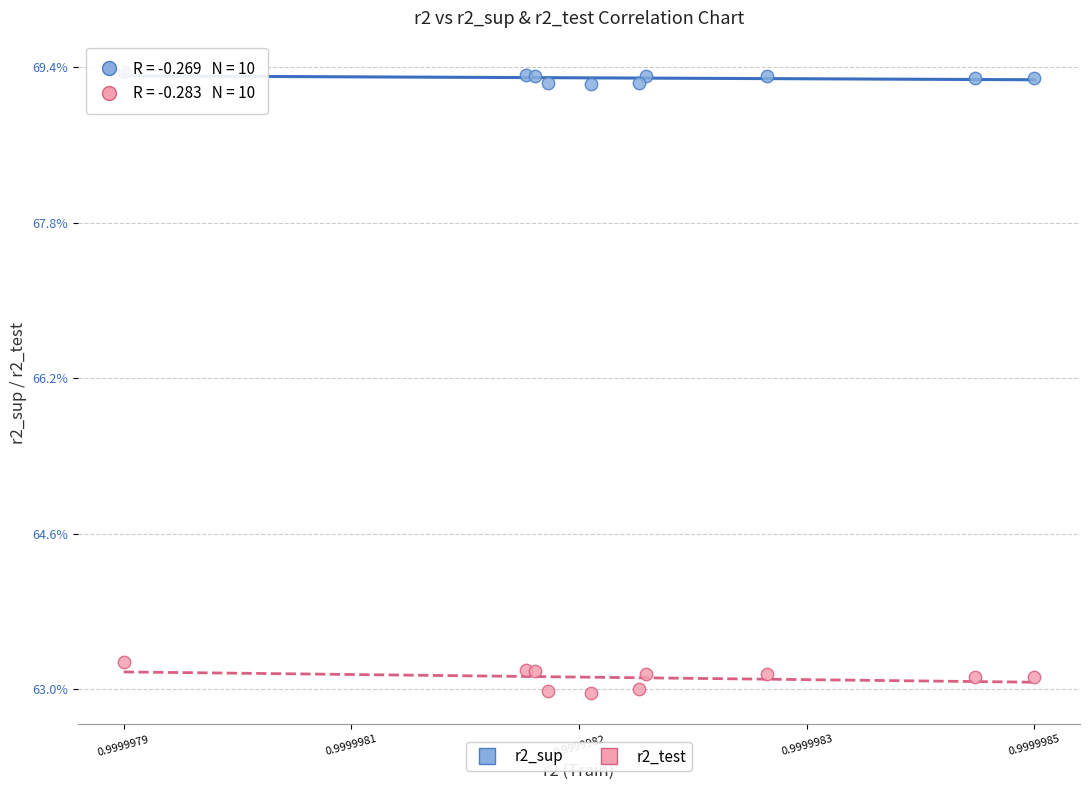

Which series contains the lowest Y value?

r2_test